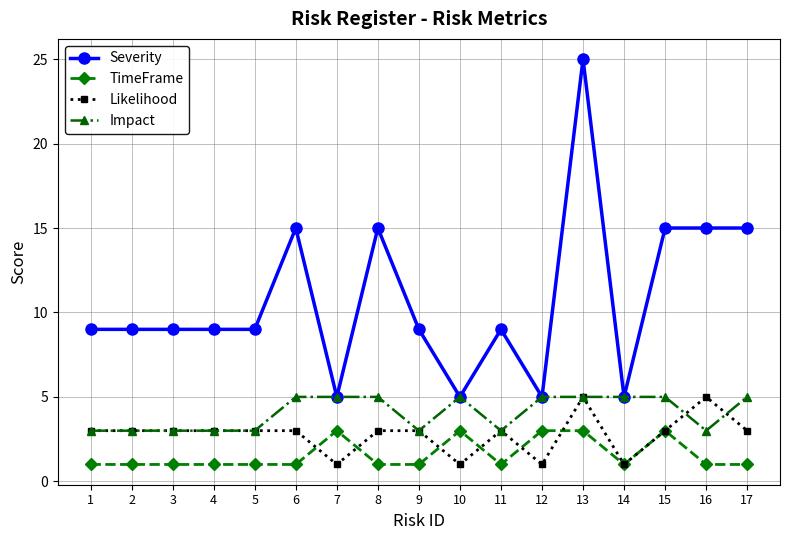

Is it true that Likelihood equals 2 at 16?

False